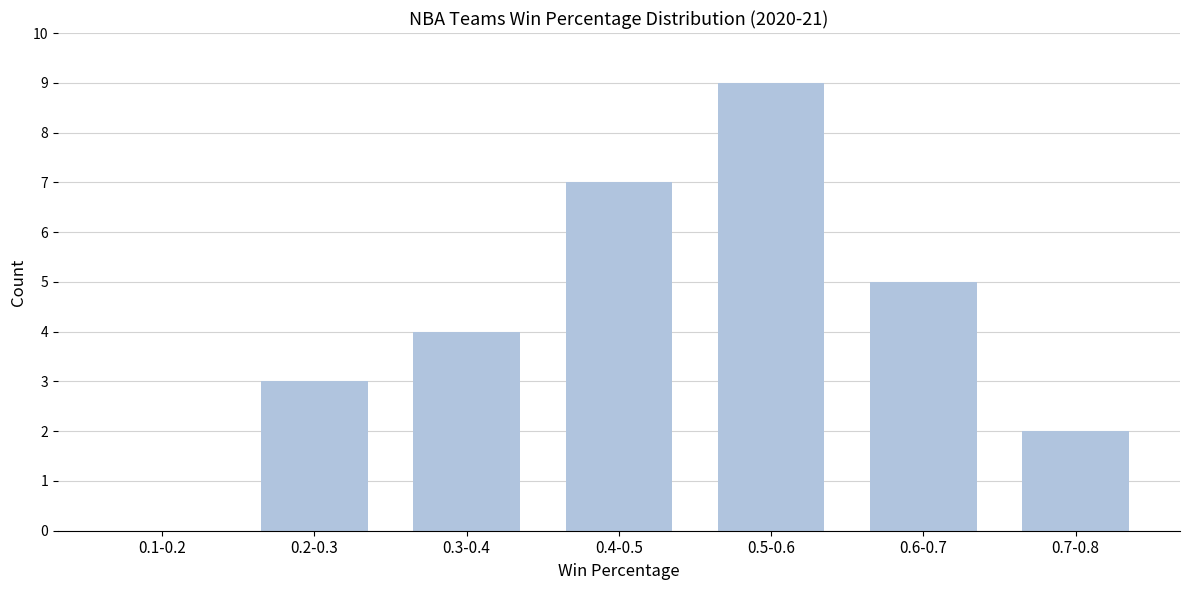

Reading right to left, what are all the values shown in this chart?

0.7-0.8=2	0.6-0.7=5	0.5-0.6=9	0.4-0.5=7	0.3-0.4=4	0.2-0.3=3	0.1-0.2=0